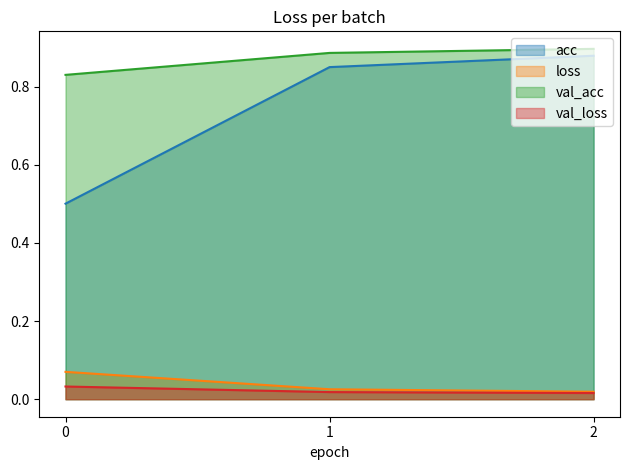

List the labels in order of loss value, smallest first.

2, 1, 0